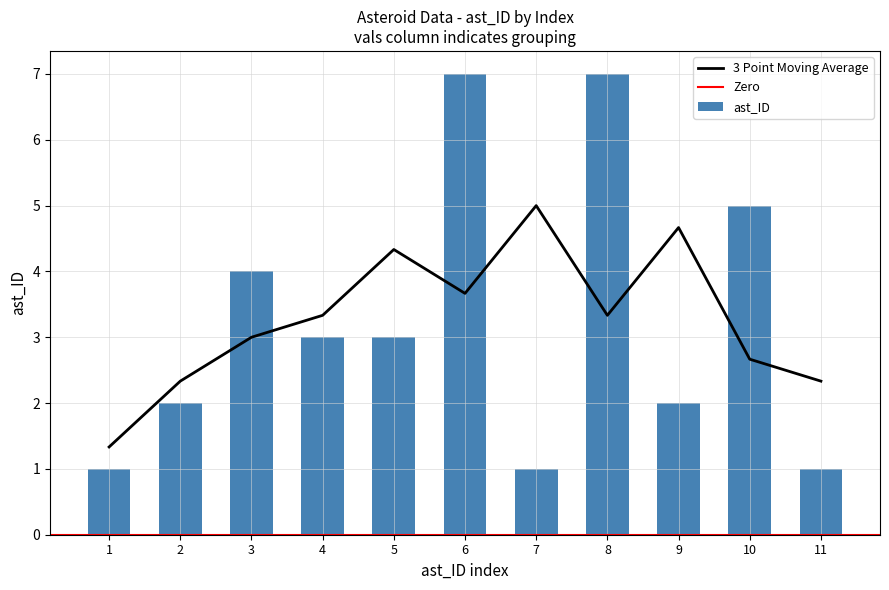

List the labels in order of value, smallest first.

1, 7, 11, 2, 9, 4, 5, 3, 10, 6, 8